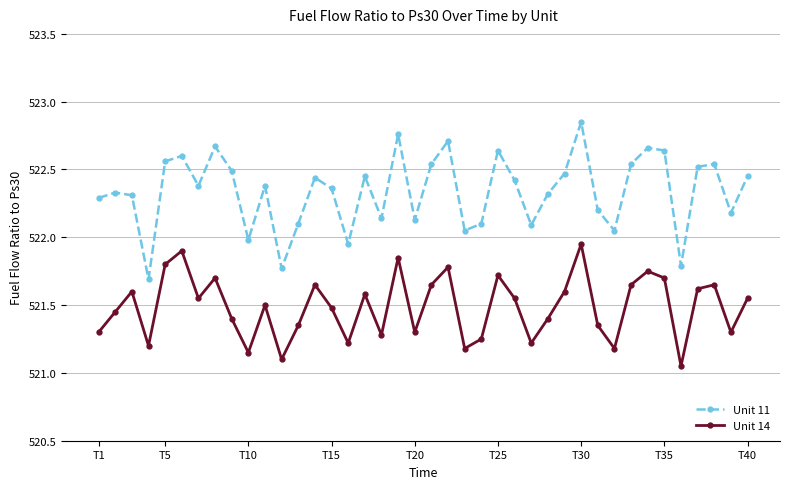

How many lines are shown in the chart?

2